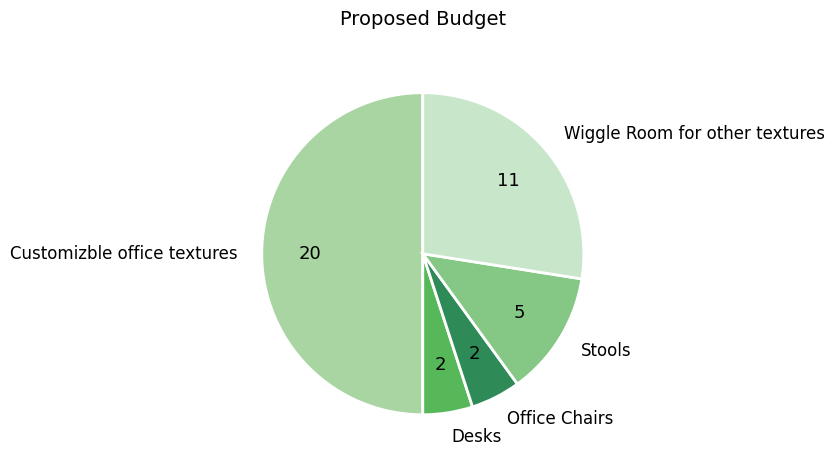

How many slices are in this pie chart?

5